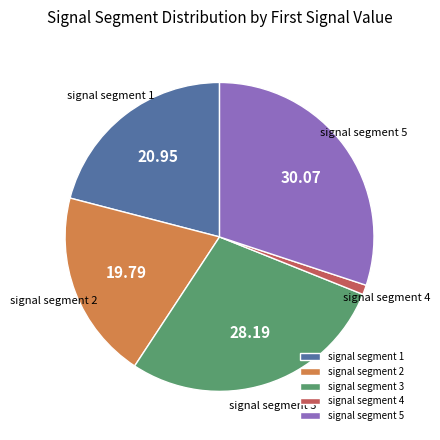

Which category has the smallest portion of the pie?

signal segment 4